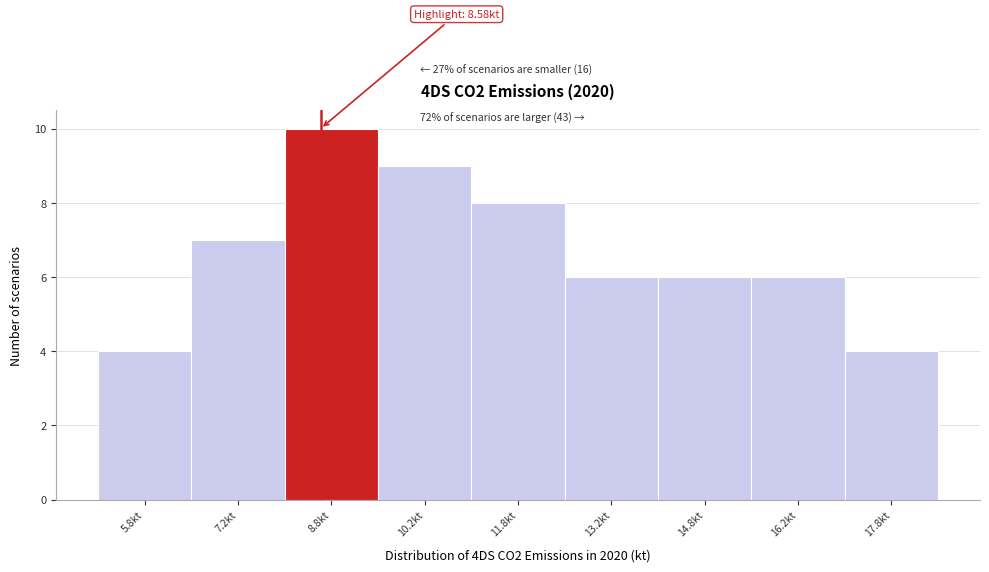

Which range on the x-axis has the tallest bar?

8.0 to 9.5